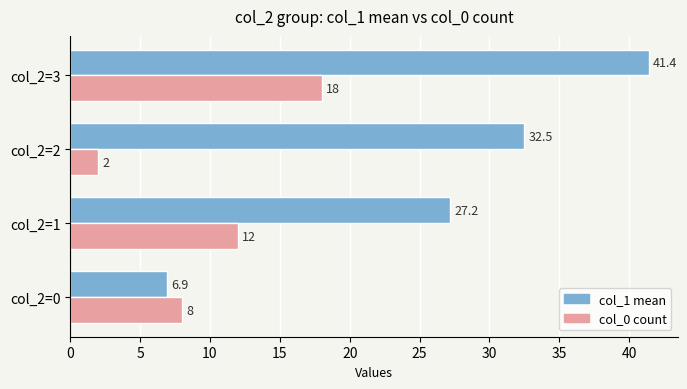

List the series in order of their overall mean, highest first.

col_1 mean, col_0 count